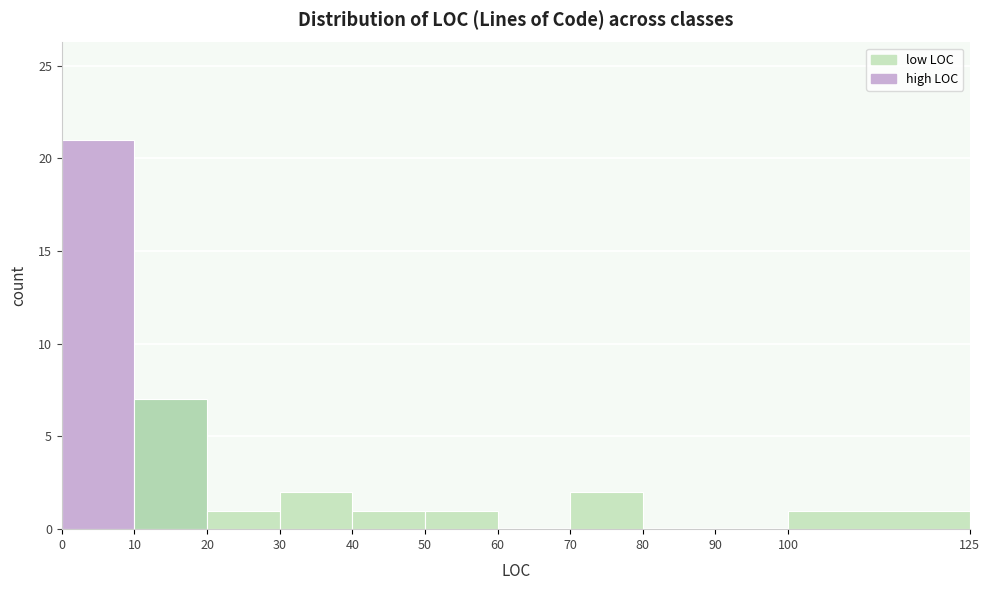

Over which range of the x-axis is the bar tallest?

0 to 10